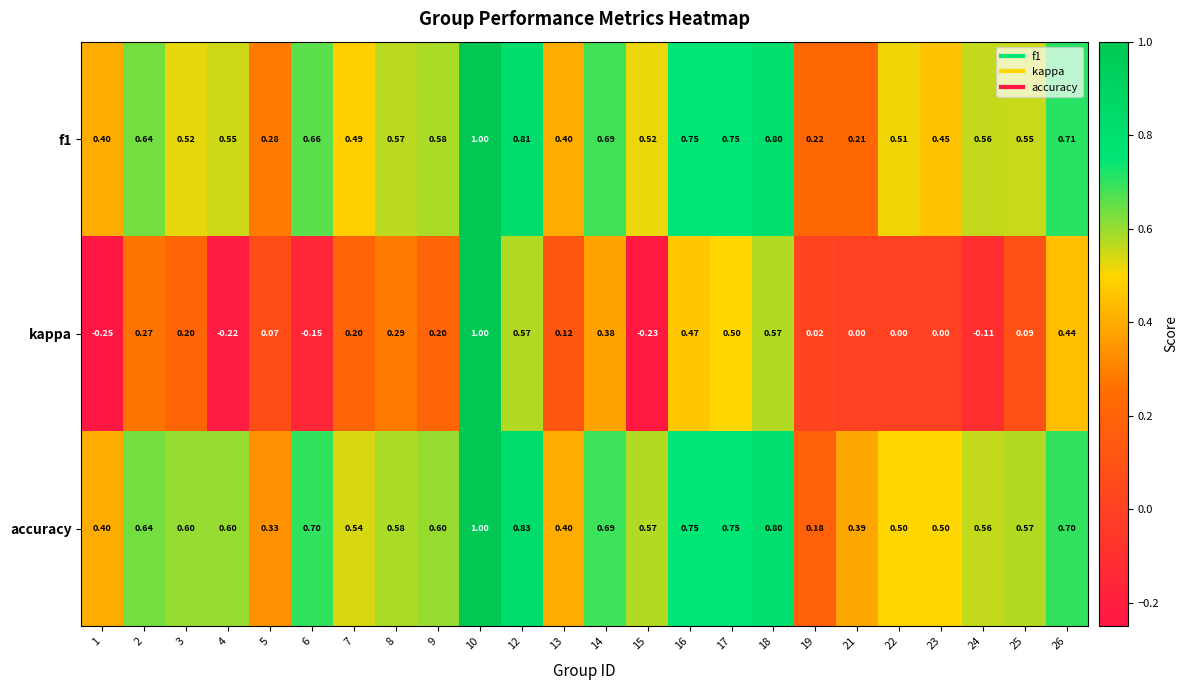

Which label corresponds to the smallest value in the chart?

1